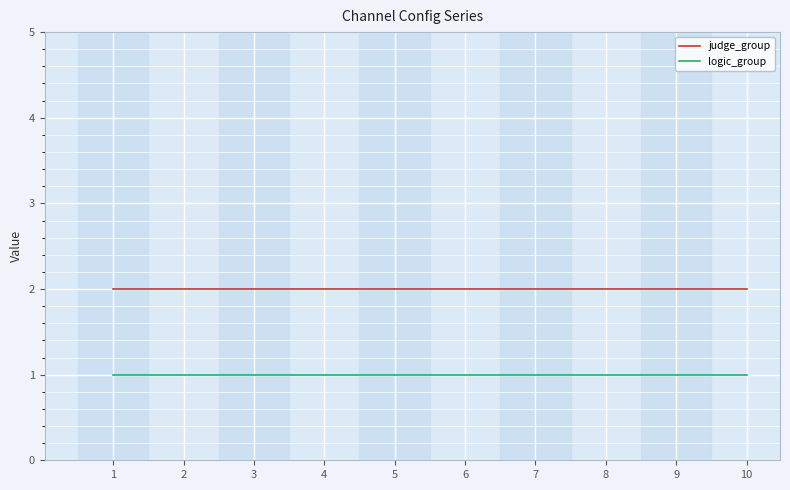

What is the sum of the judge_group values at 6 and 1?

4